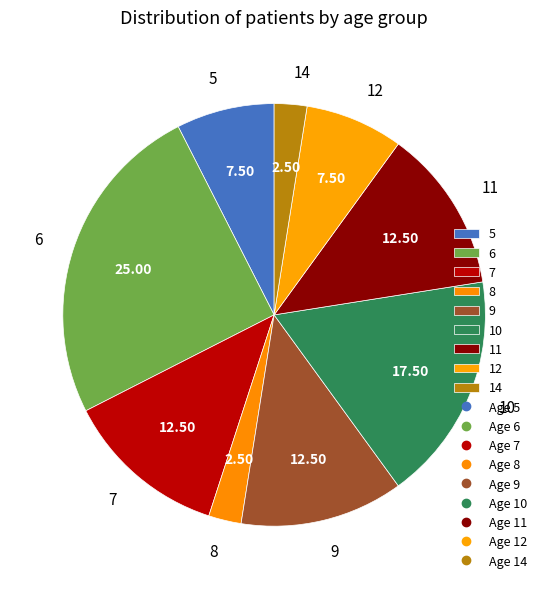

Do 9 and 6 together represent more than half of the pie?

No